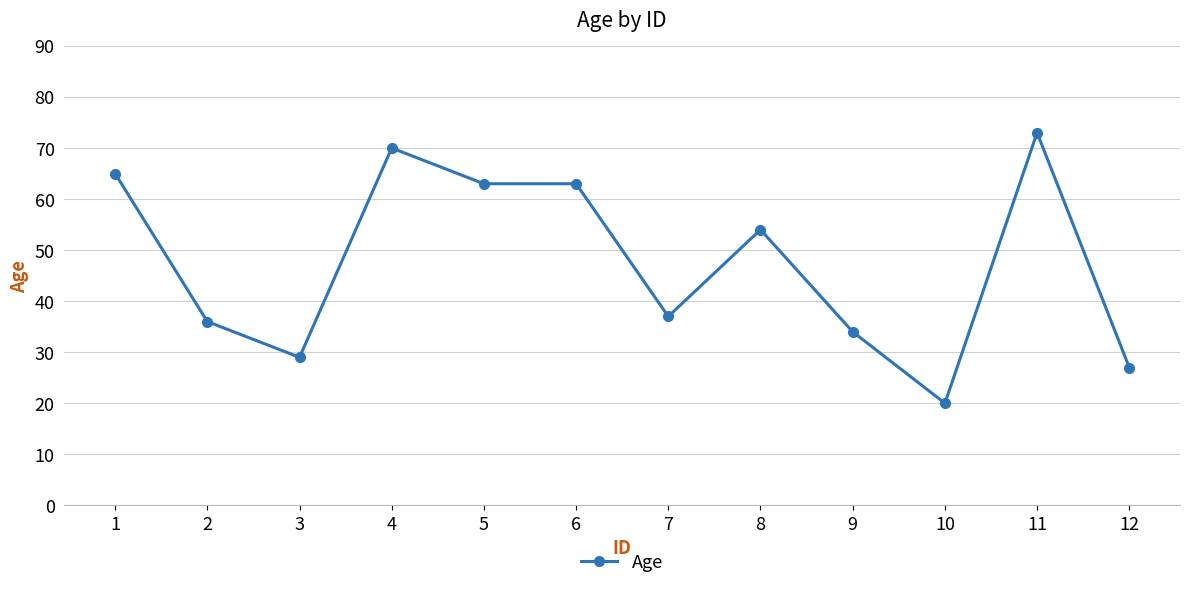

Reading left to right, extract all data points from this chart.

65	36	29	70	63	63	37	54	34	20	73	27